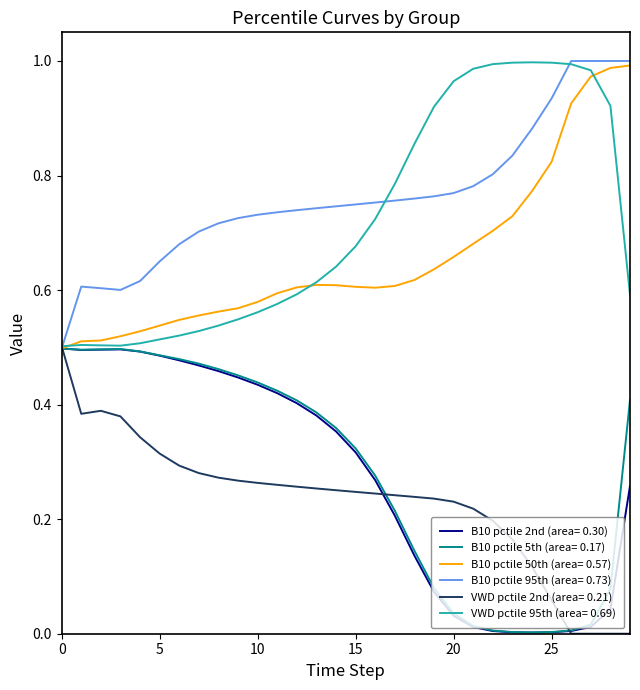

Which series has the largest total across all categories?

B10 pctile 95th (area= 0.73)